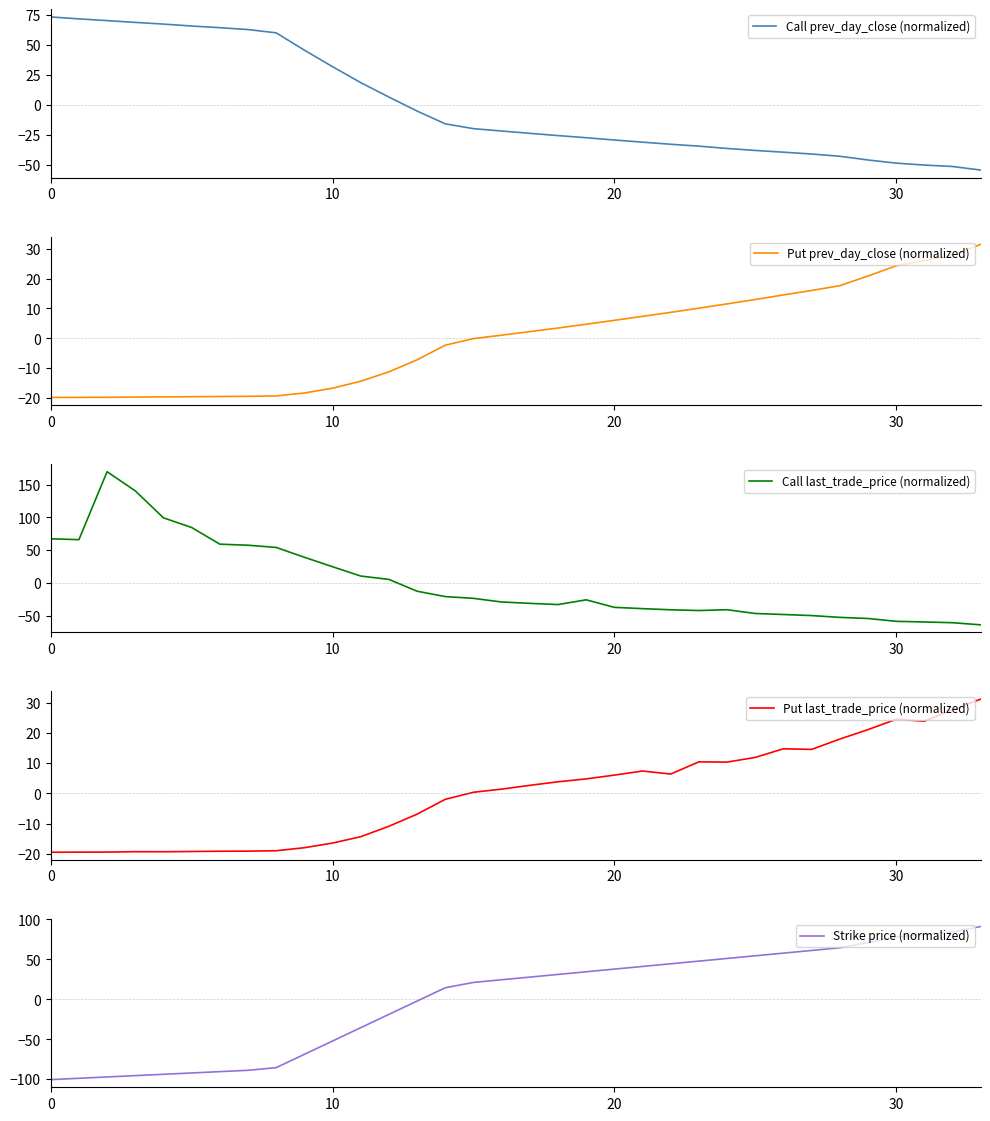

Reading right to left, extract all data points from this chart.

Call prev_day_close (normalized): -54.1	-51.2	-50.0	-48.4	-45.7	-42.6	-40.8	-39.2	-37.8	-36.1	-34.2	-32.6	-30.9	-29.1	-27.2	-25.4	-23.5	-21.6	-19.6	-15.6	-4.9	6.8	18.8	32.1	45.9	60.3	63.1	64.6	66.0	67.6	69.1	70.5	72.0	73.6
Put prev_day_close (normalized): 31.5	27.8	26.0	24.3	20.9	17.6	16.0	14.5	13.0	11.5	10.1	8.7	7.3	6.0	4.7	3.4	2.2	1.0	-0.1	-2.3	-7.2	-11.2	-14.4	-16.7	-18.3	-19.3	-19.4	-19.5	-19.6	-19.6	-19.7	-19.8	-19.8	-19.8
Call last_trade_price (normalized): -64.3	-61.0	-59.9	-58.9	-54.5	-52.9	-50.1	-48.5	-46.9	-41.2	-42.4	-41.3	-39.5	-37.5	-26.0	-33.3	-31.4	-29.3	-23.8	-21.1	-12.9	5.2	10.3	24.5	39.0	54.0	57.4	59.0	84.5	99.2	140.5	169.7	65.9	67.2
Put last_trade_price (normalized): 31.2	27.7	23.9	24.5	21.1	18.0	14.6	14.8	11.9	10.4	10.4	6.4	7.4	6.1	4.8	3.8	2.7	1.4	0.4	-1.9	-6.8	-10.8	-14.3	-16.4	-17.9	-18.9	-19.1	-19.1	-19.2	-19.3	-19.2	-19.4	-19.4	-19.4
Strike price (normalized): 91.2	84.5	81.2	77.8	71.2	64.5	61.2	57.8	54.5	51.2	47.8	44.5	41.2	37.8	34.5	31.2	27.8	24.5	21.2	14.5	-2.2	-18.8	-35.5	-52.2	-68.8	-85.5	-88.8	-90.5	-92.2	-93.8	-95.5	-97.2	-98.8	-100.5